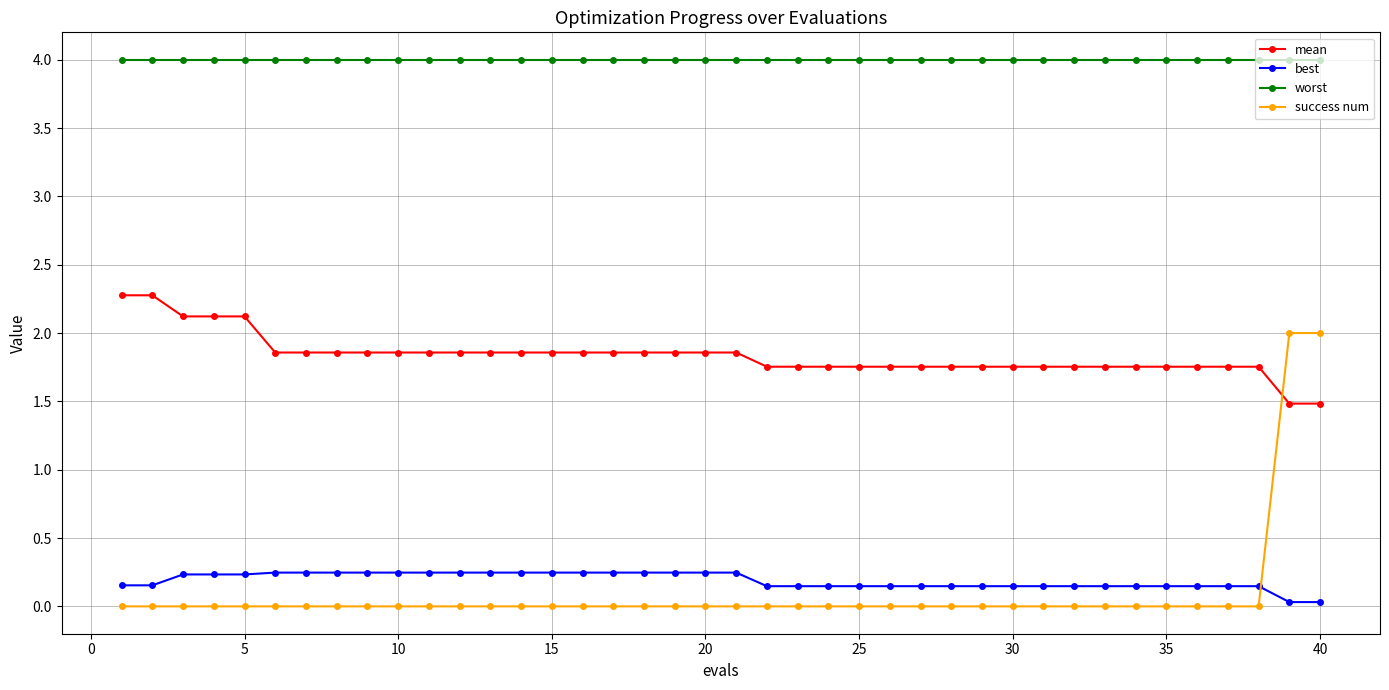

Count the number of categories in the chart.

40